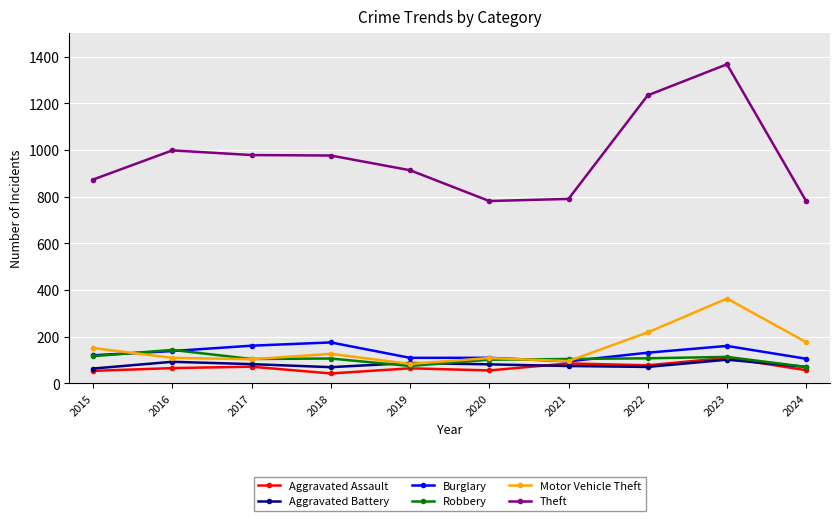

At 2018, list the series in order from smallest to largest.

Aggravated Assault, Aggravated Battery, Robbery, Motor Vehicle Theft, Burglary, Theft